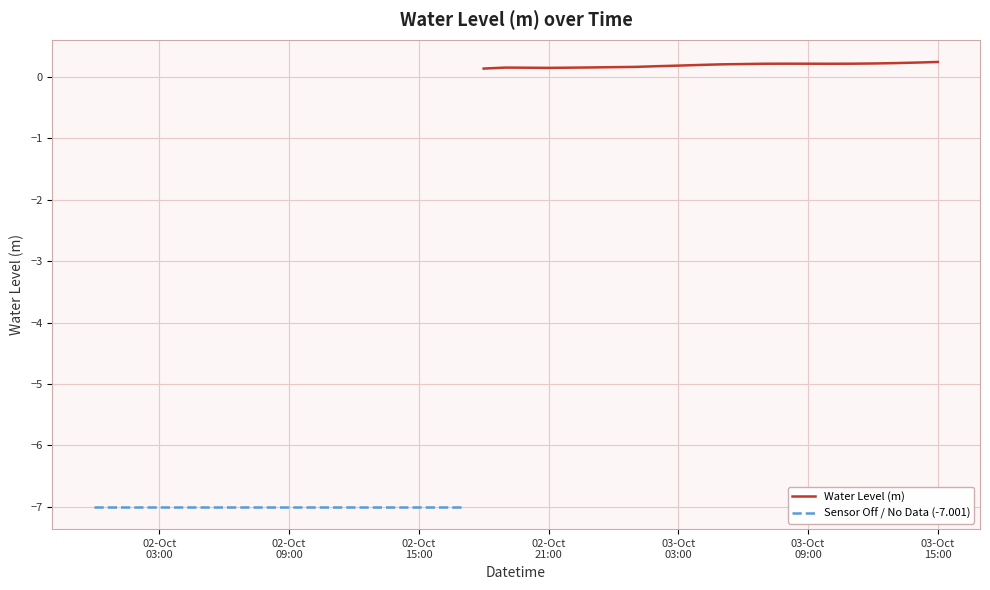

The chart shows a value of 0.2 at 2024-10-02 19:00:00. True or false?

True